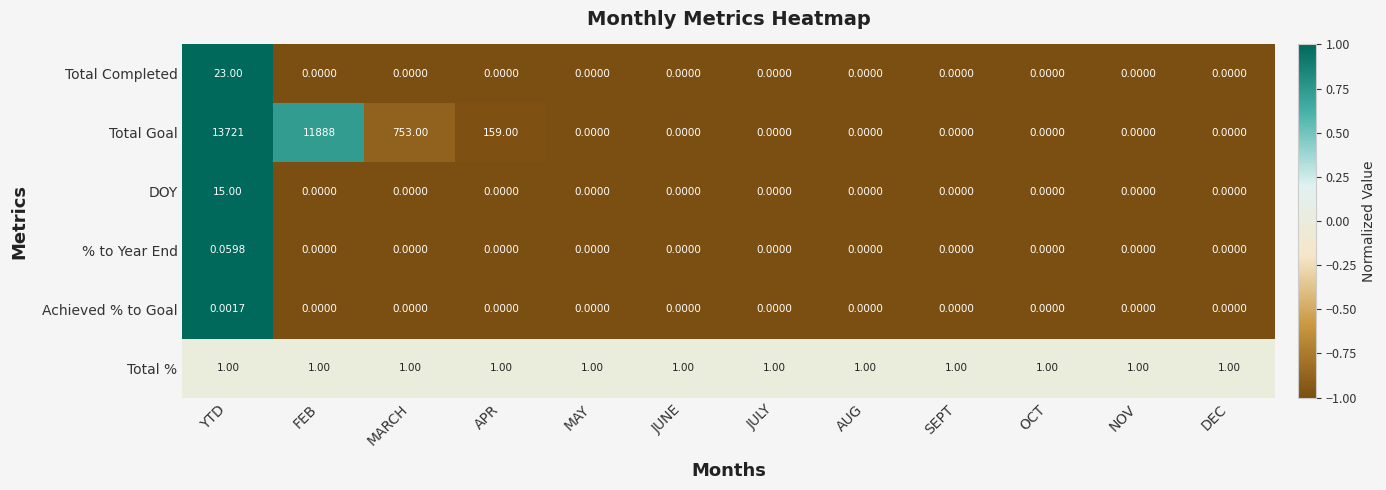

Which series changed the most between FEB and DEC?

Total Goal